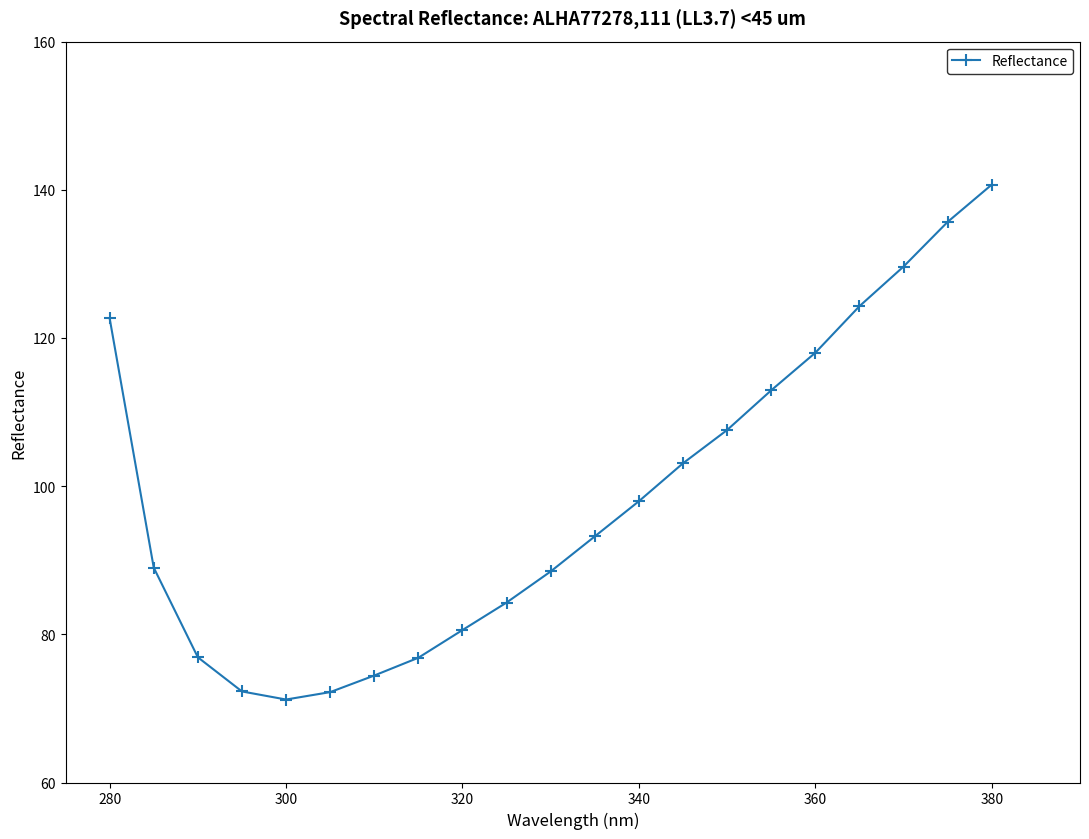

What is the value of the 21st point from the left?

140.7